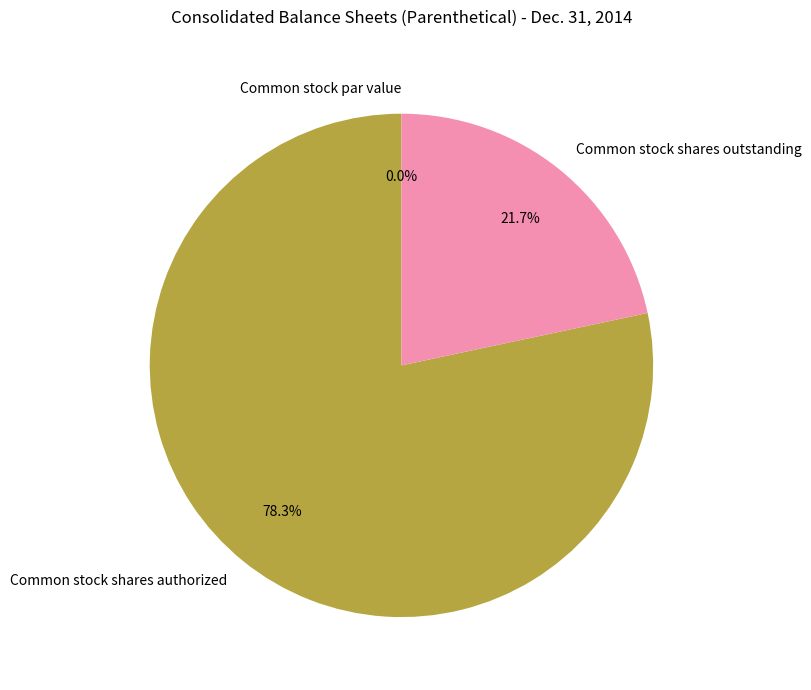

Which slice is the largest?

Common stock shares authorized